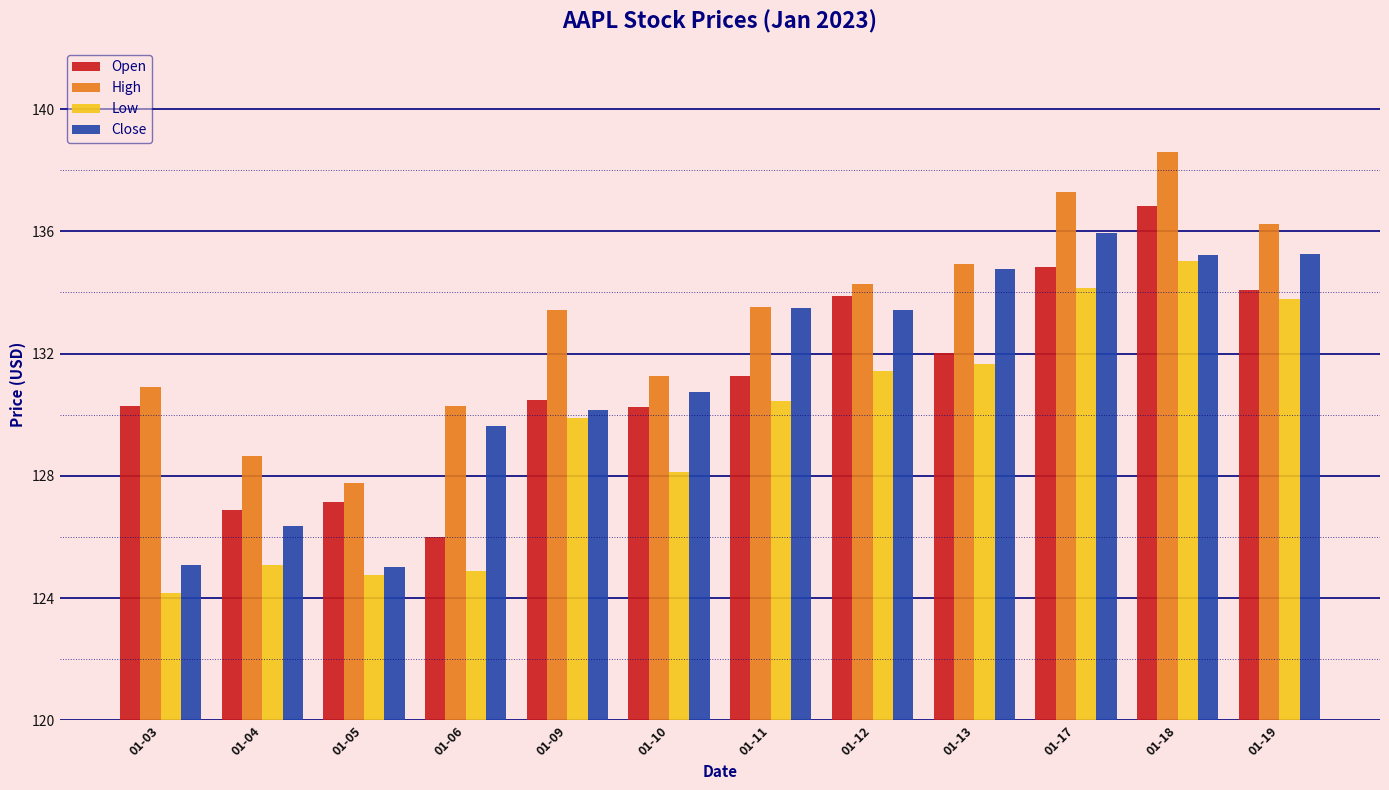

What is the minimum value shown in the chart?

124.2